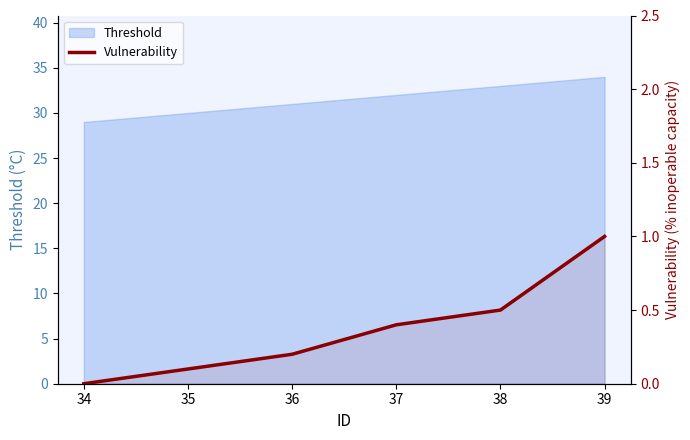

Is it true that the value at 38 is 0.1?

False